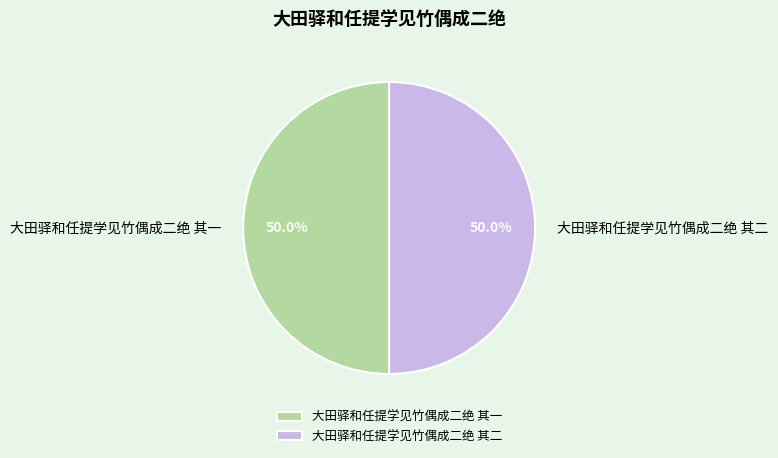

What percentage is the 大田驿和任提学见竹偶成二绝 其一 slice, to the nearest percent?

50%